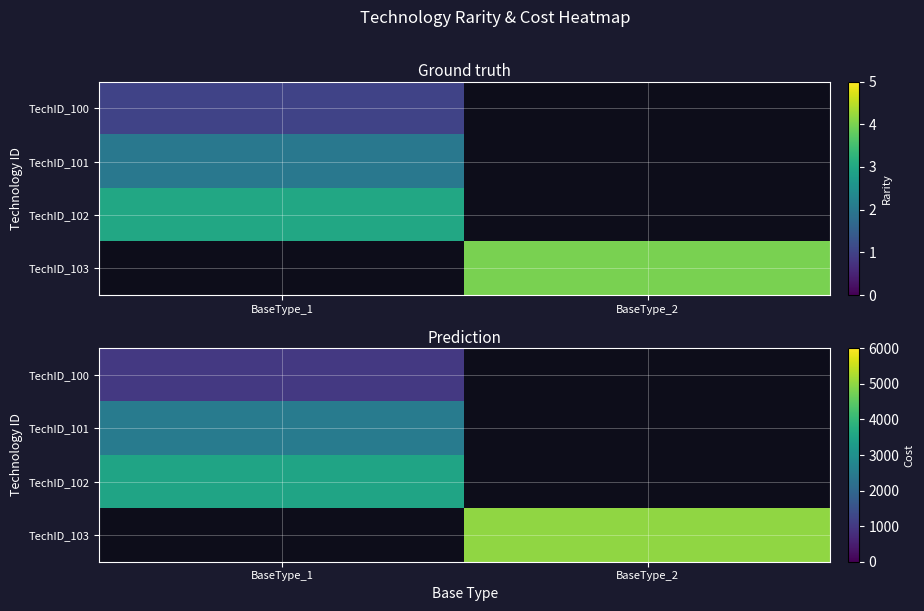

Rank the categories by TechID_100 value from lowest to highest.

BaseType_2, BaseType_1